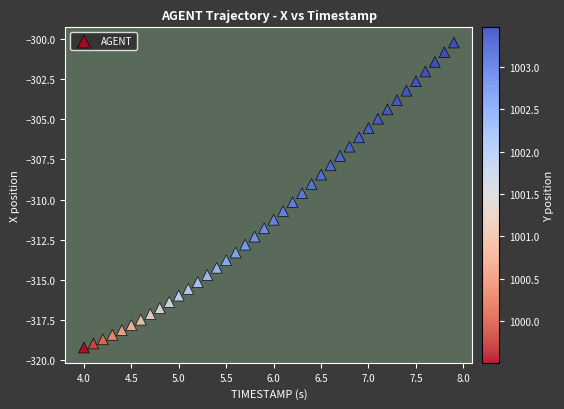

What is the range of Y values (max minus min)?

19.0